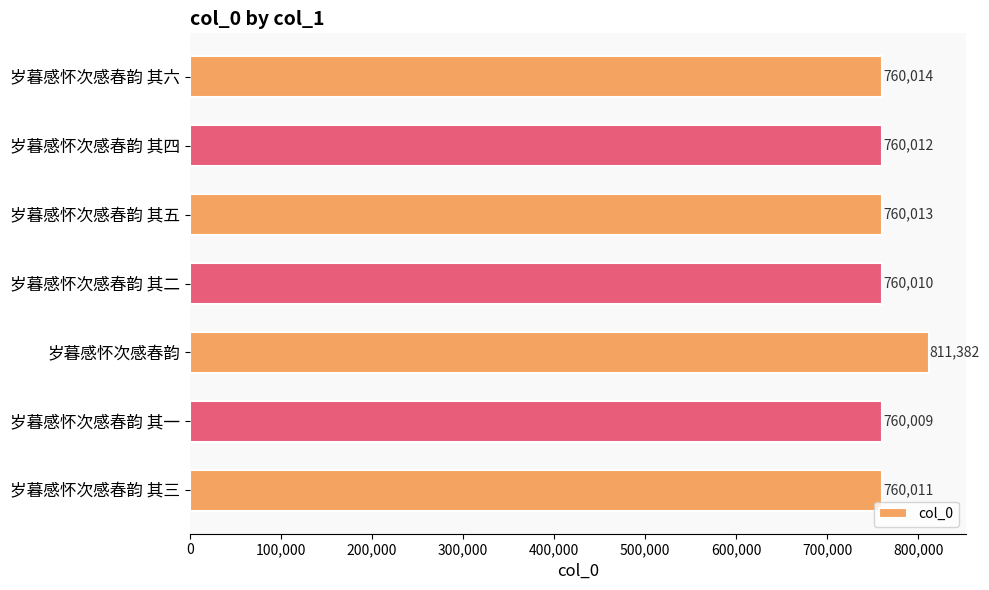

The chart shows a value of 191723 at 岁暮感怀次感春韵 其三. True or false?

False